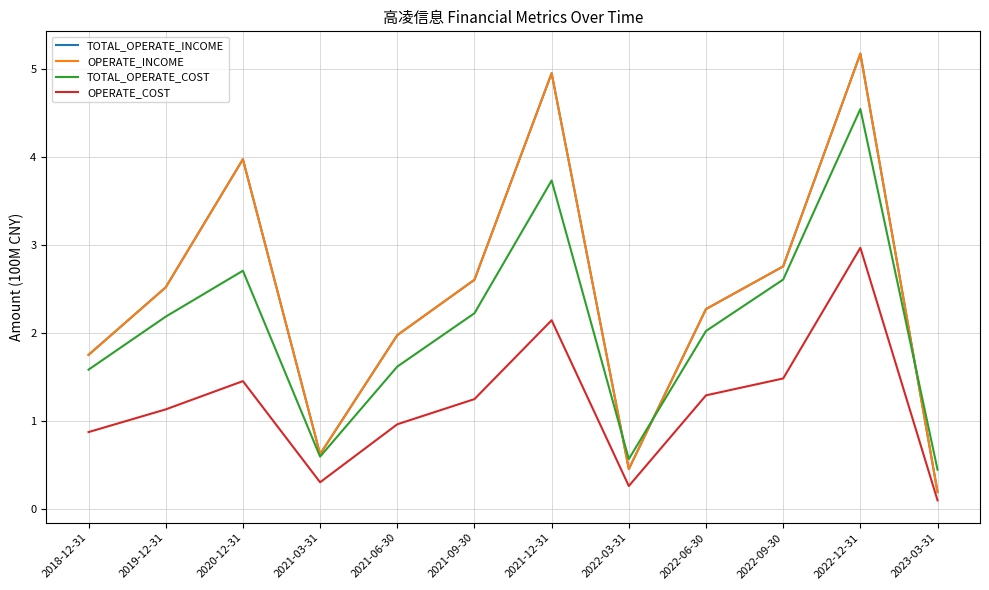

How many lines are shown in the chart?

4